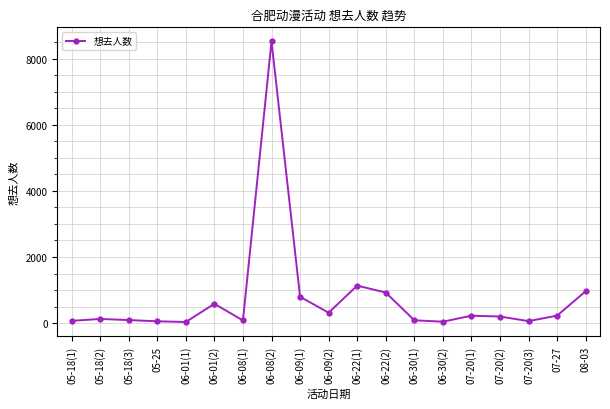

What is the approximate value at 06-08(1), to the nearest 50?

100